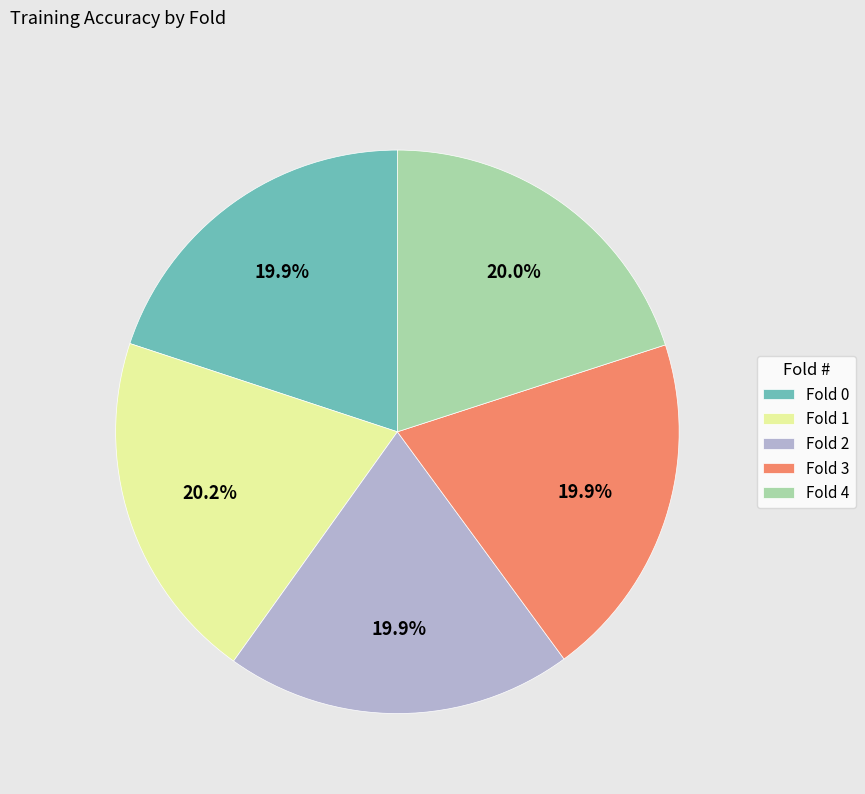

To the nearest percent, what is the combined percentage of Fold 4 and Fold 2?

40%